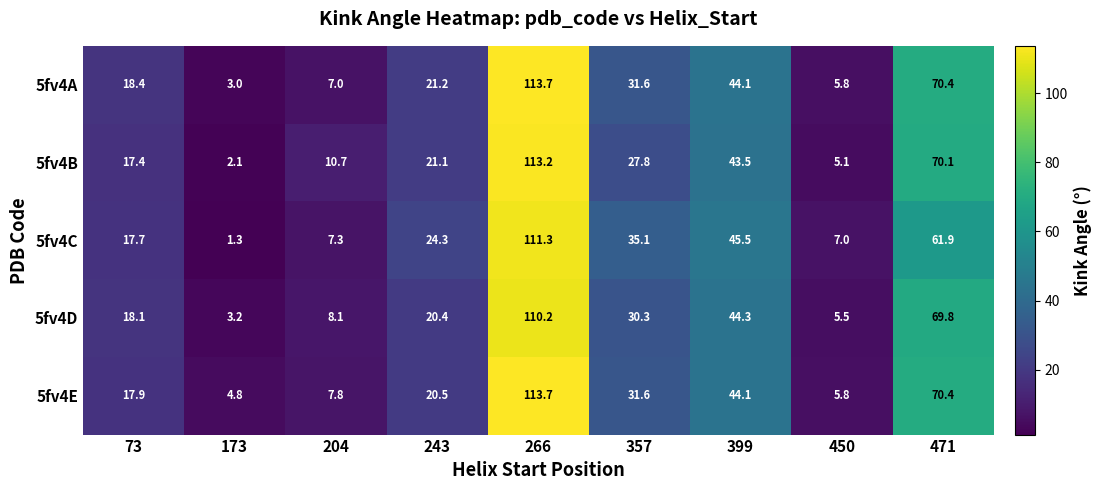

True or false: 5fv4B has a value of 15.4 at 204.

False